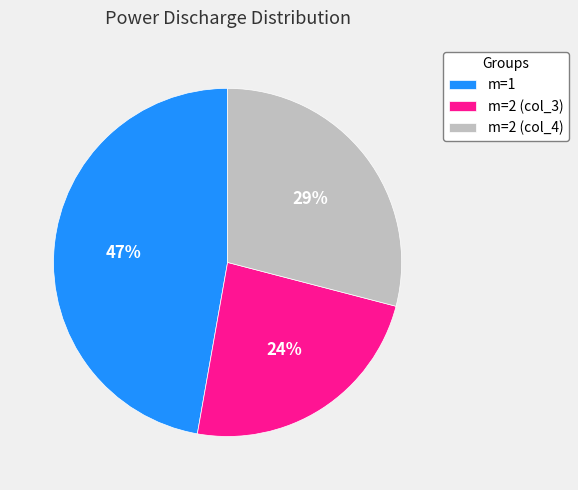

To the nearest percent, what is the average slice percentage?

33%